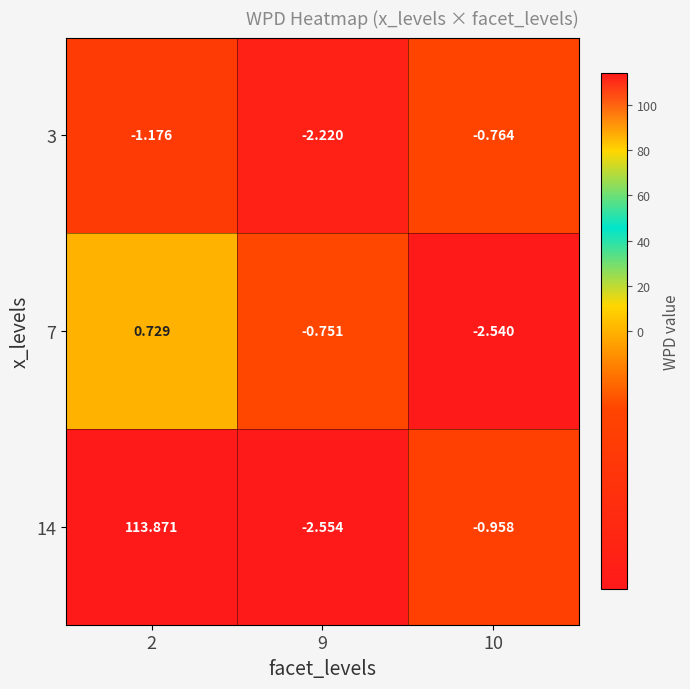

Is the value of 7 at 10 greater than the value of 14 at 9?

Yes